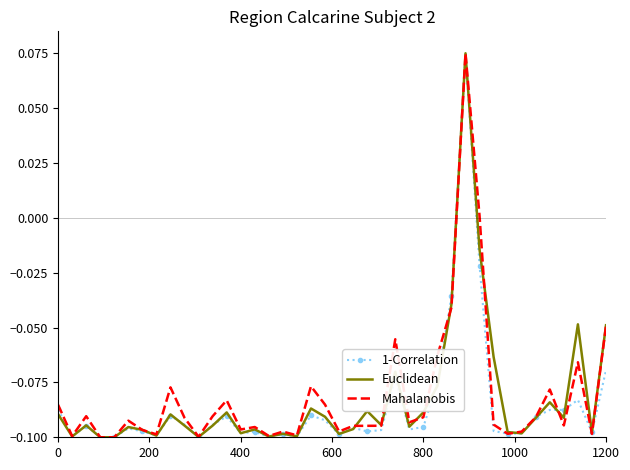

What are all the series names shown in the legend?

1-Correlation, Euclidean, Mahalanobis